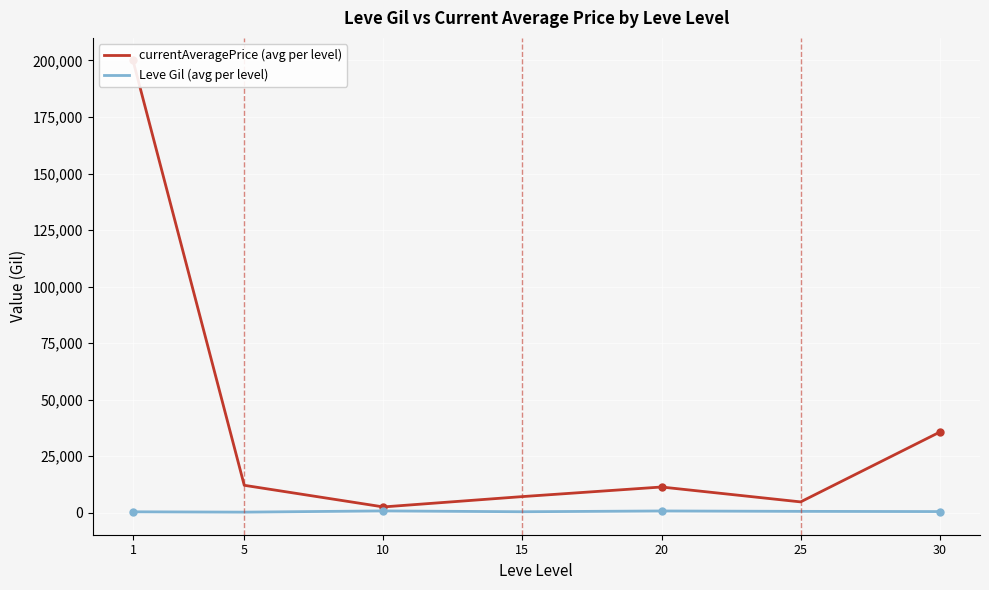

What is the minimum value for Leve Gil (avg per level)?

201.7